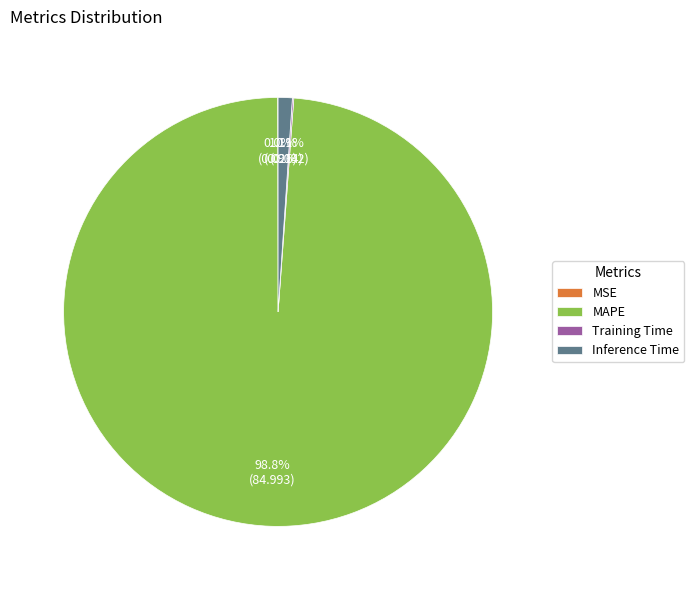

Which has a higher value, Inference Time or MAPE?

MAPE